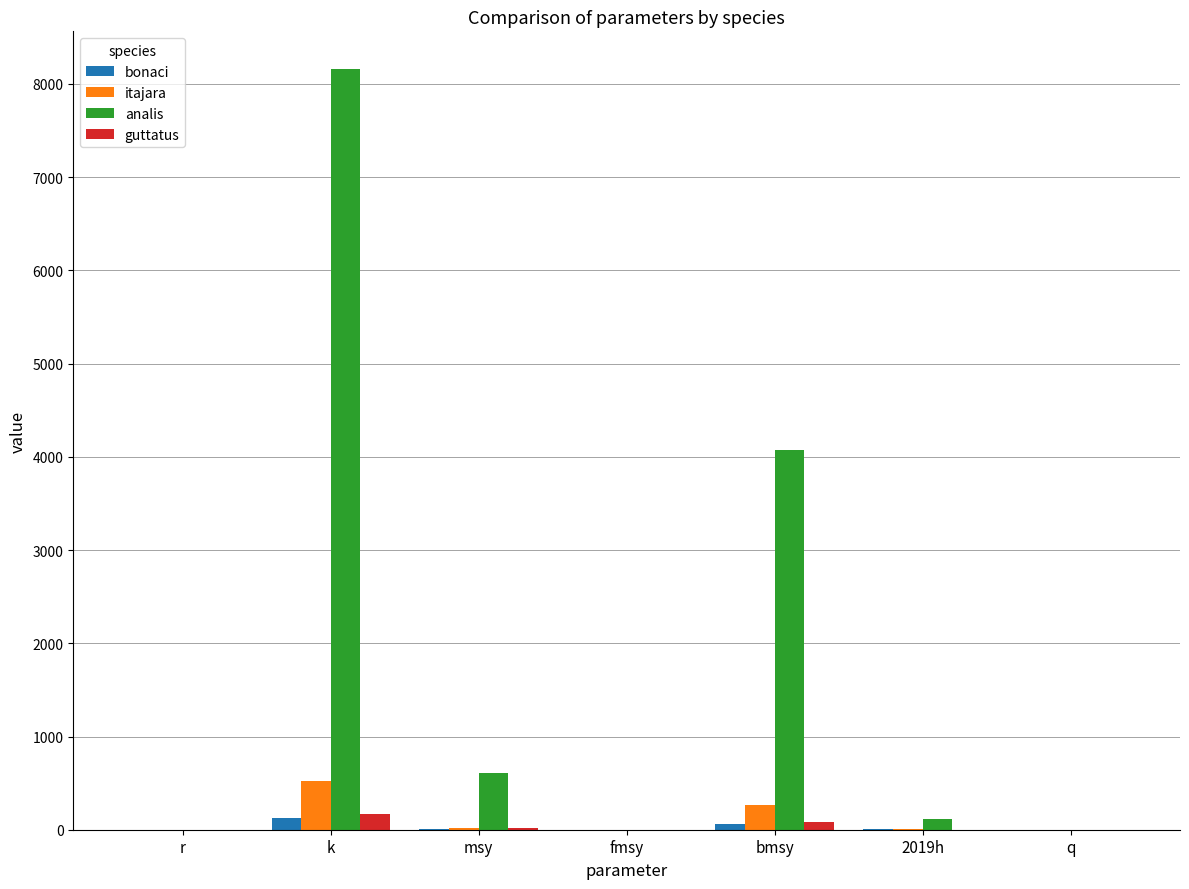

How many groups of bars are there?

7